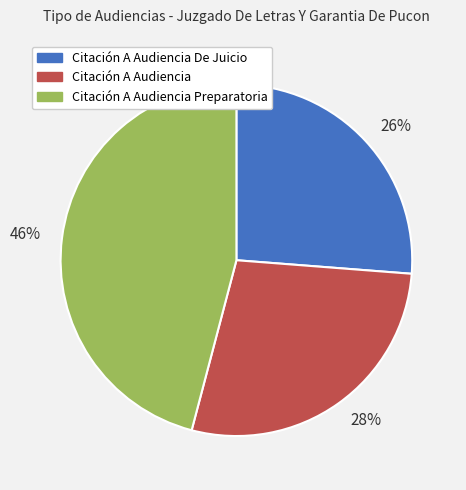

Which slice is the smallest?

26%